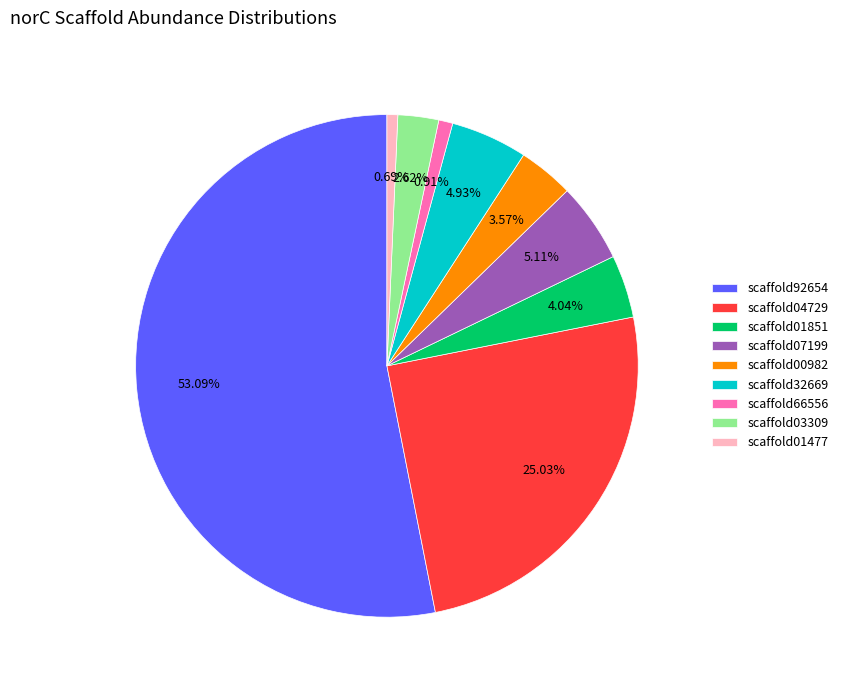

Approximately how many times larger is the value at scaffold03309 compared to scaffold66556?

2.9